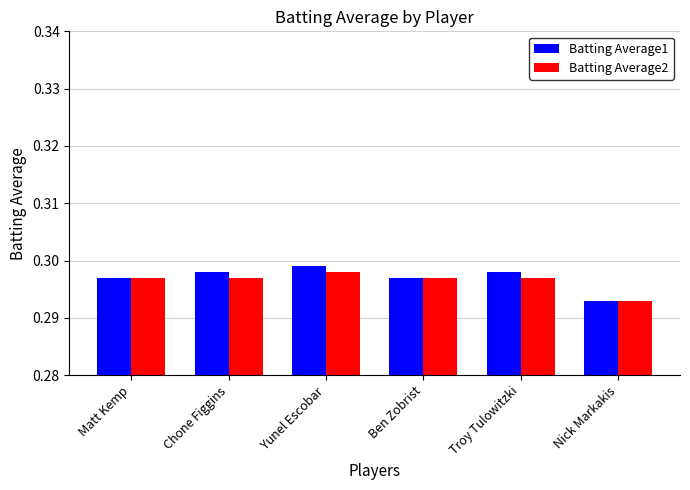

The value of Batting Average1 at Ben Zobrist is 0.5. True or false?

False